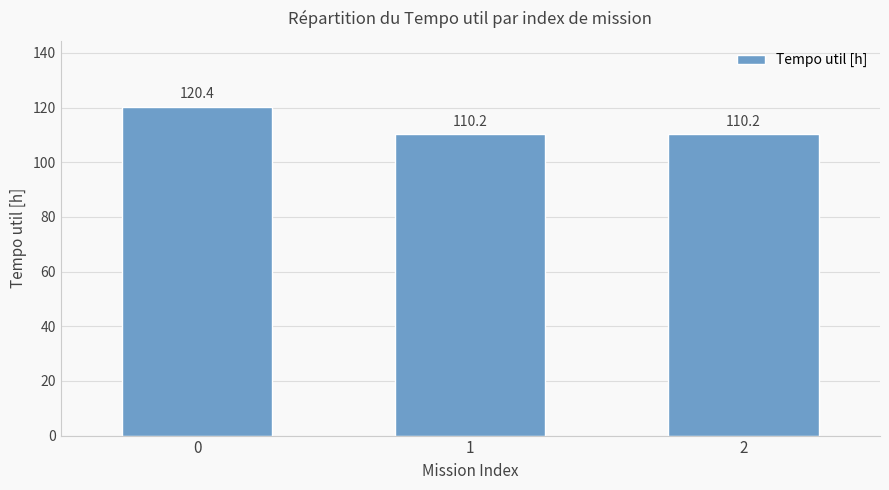

What is the value of the 3rd bar from the left?

110.2